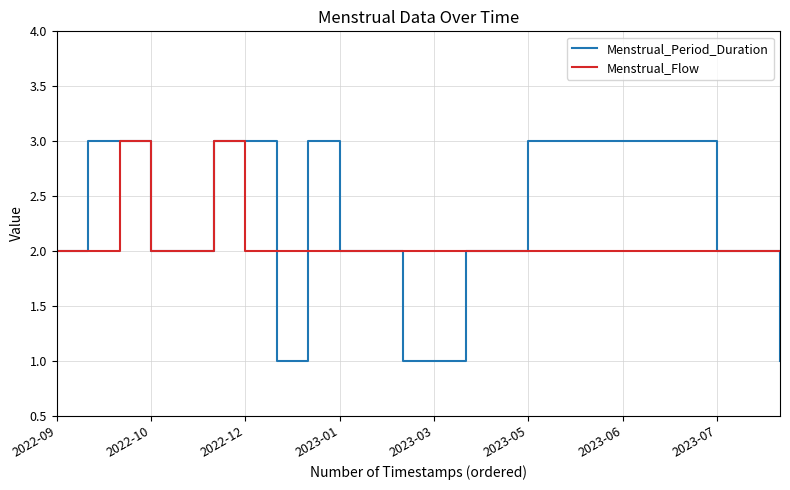

Which series has the widest spread of values?

Menstrual_Period_Duration